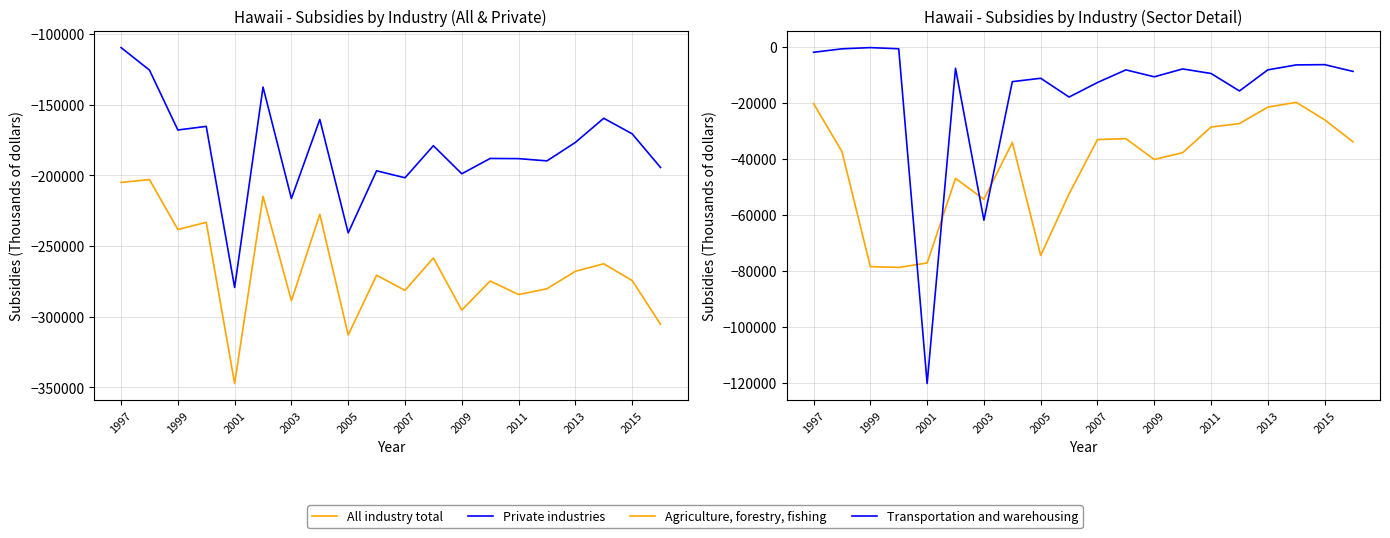

What is the minimum value shown in the chart?

-347330